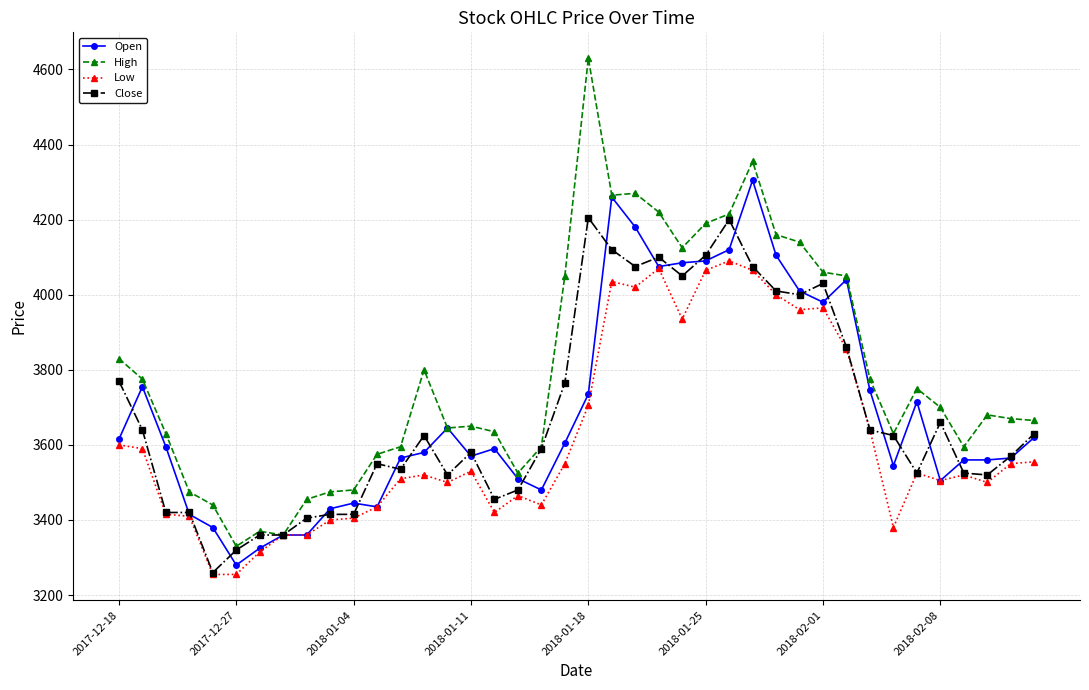

True or false: Low has more than 1 interior local peaks.

True